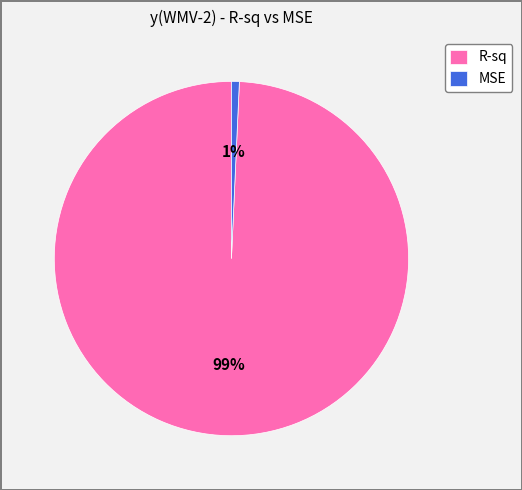

Is there any slice that represents more than half of the pie?

Yes